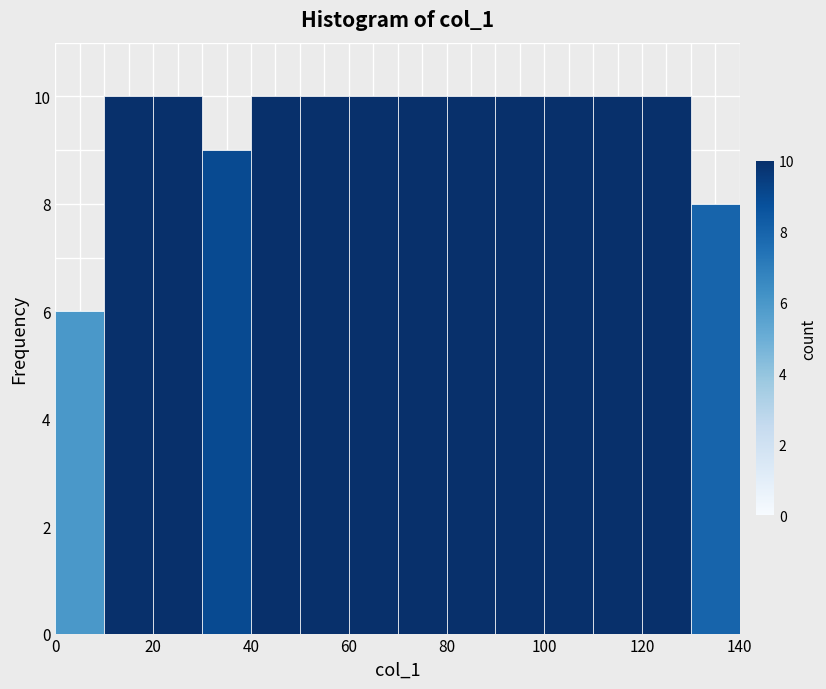

Reading left to right, list every bar in this chart as the range it spans on the x-axis followed by its height. The values are not printed on the chart, so give them approximately, as read against the axis.

0 to 10: 6
10 to 20: 10
20 to 30: 10
30 to 40: 9
40 to 50: 10
50 to 60: 10
60 to 70: 10
70 to 80: 10
80 to 90: 10
90 to 100: 10
100 to 110: 10
110 to 120: 10
120 to 130: 10
130 to 140: 8